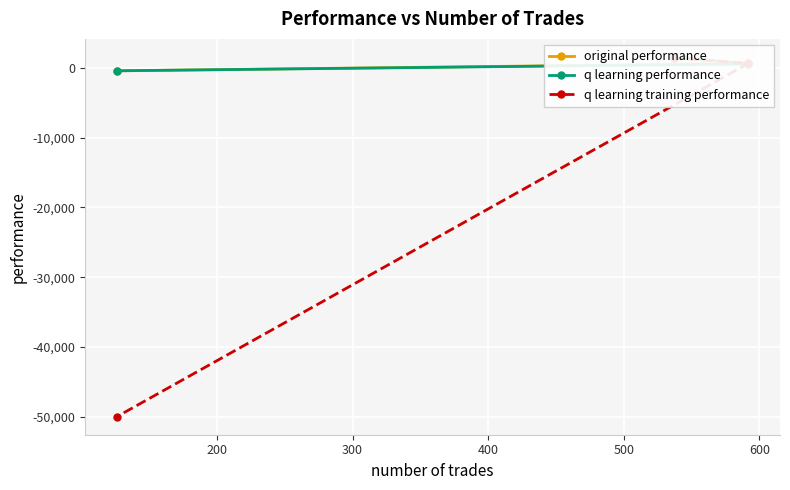

Which series has the largest total across all categories?

q learning performance